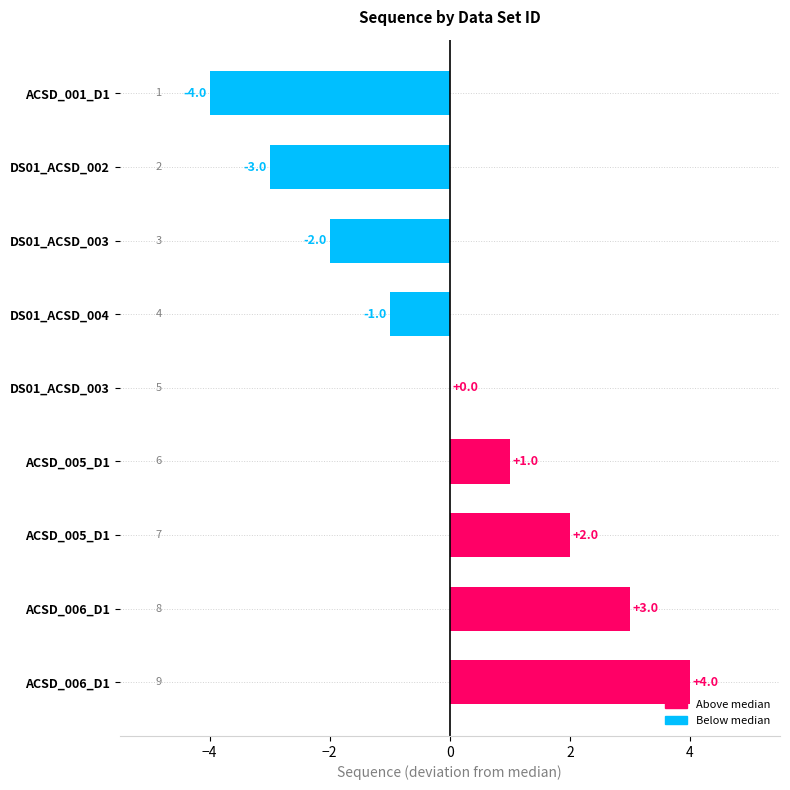

What is the maximum value shown in the chart?

4